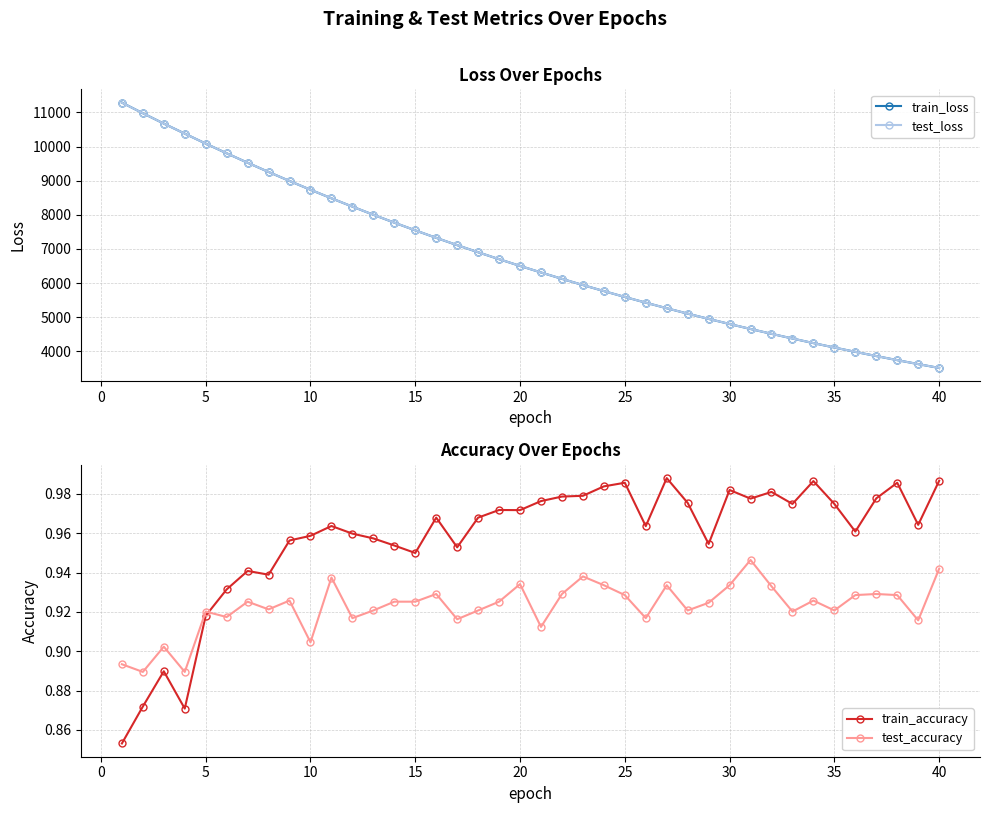

Does the chart have visible grid lines?

Yes